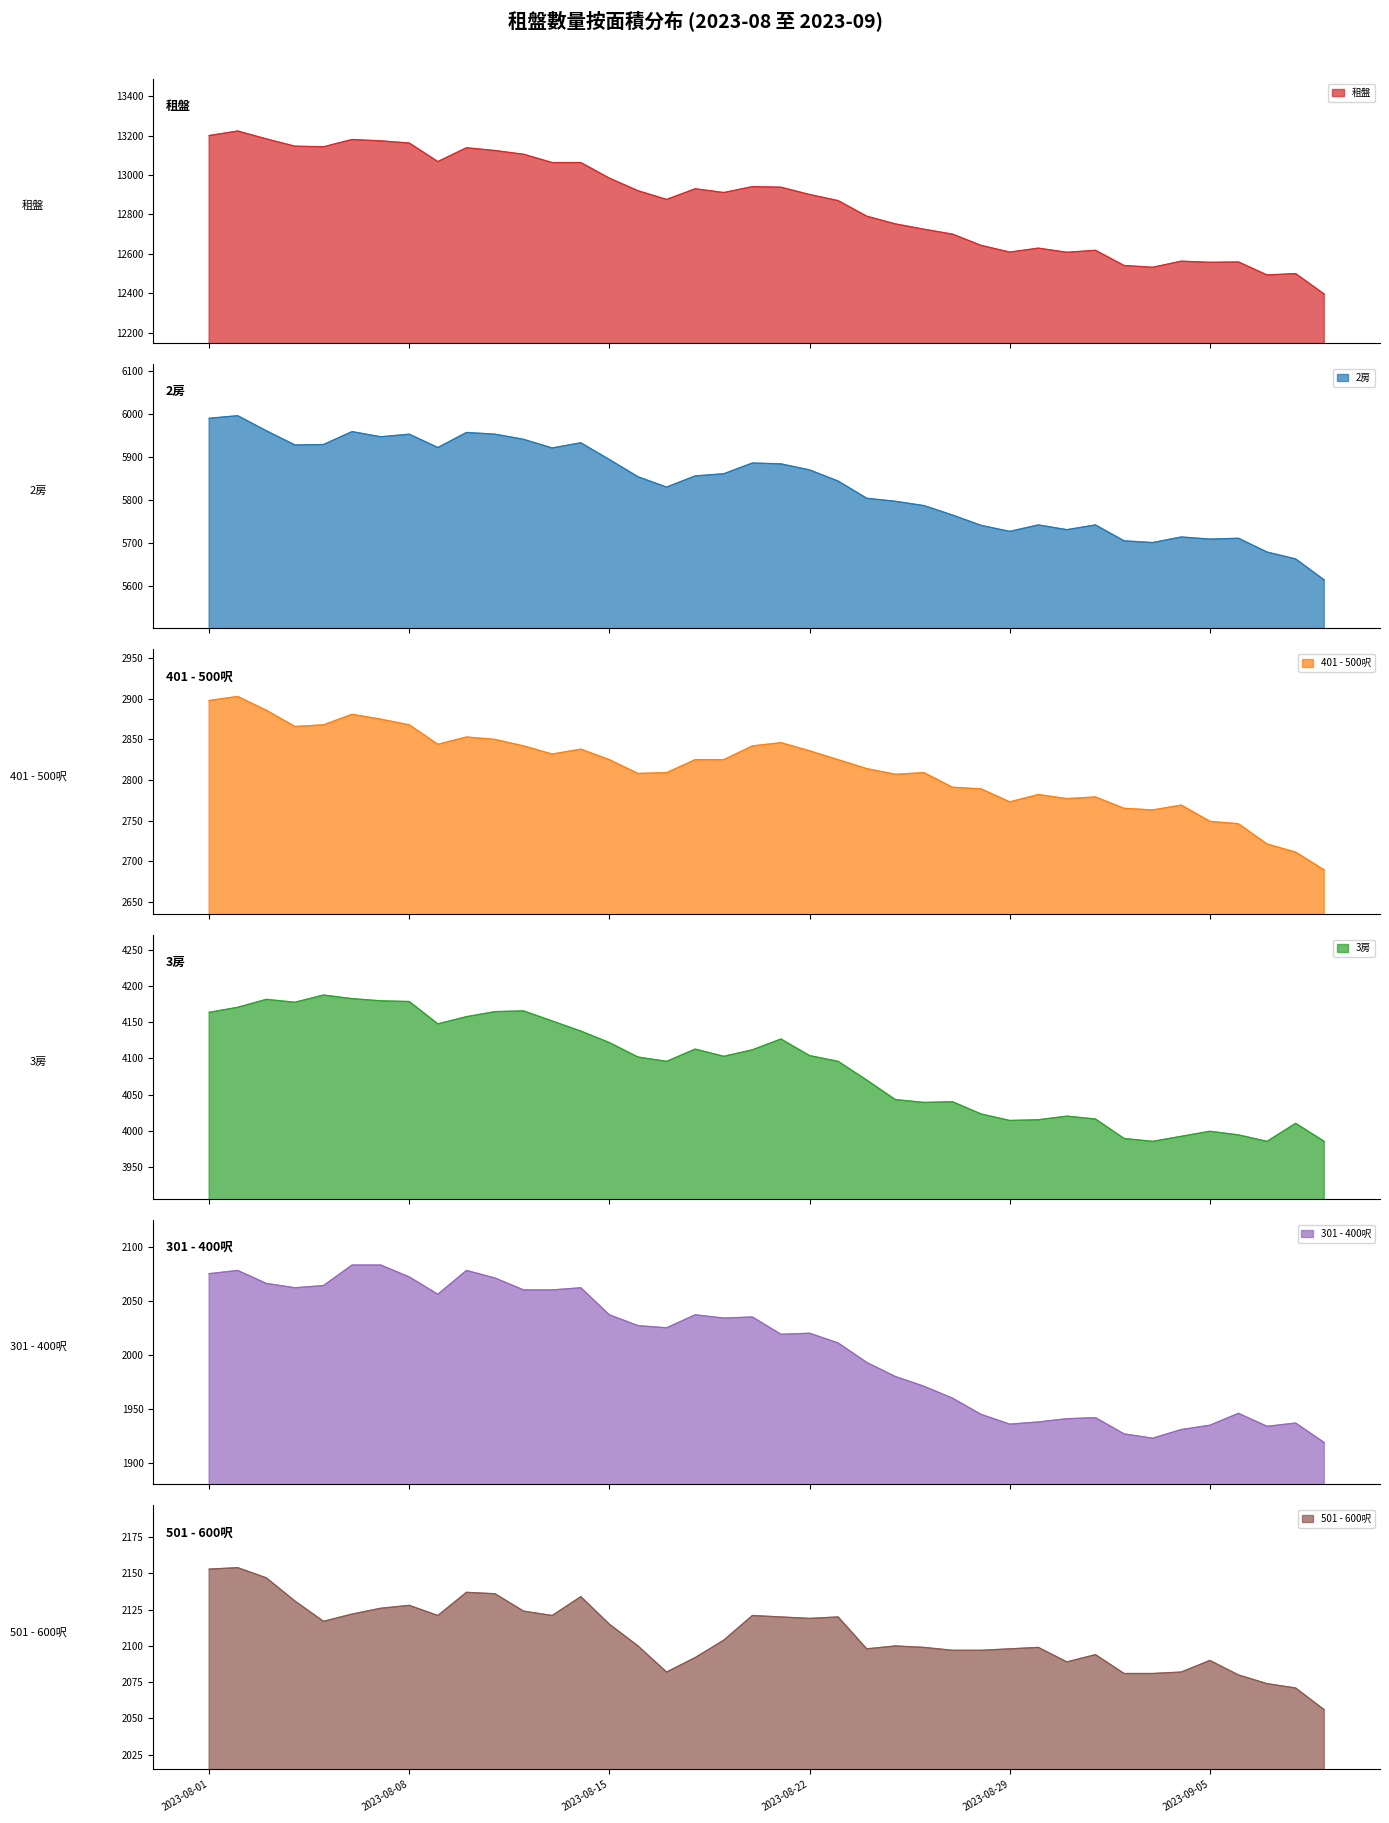

How many values in the 501 - 600呎 series are below 2104?

20